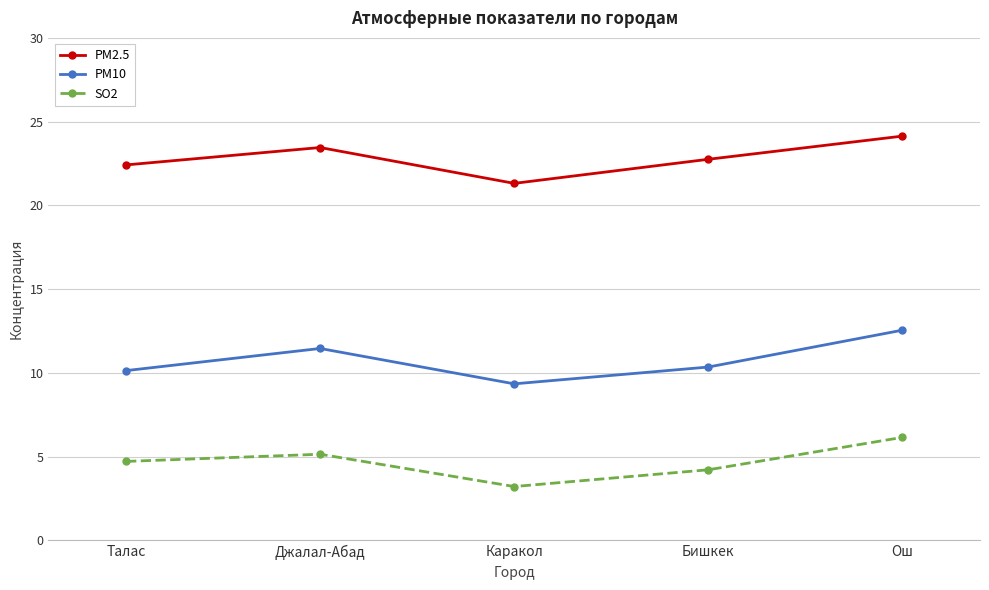

Is the value of PM2.5 at Ош greater than the value of PM10 at Ош?

Yes